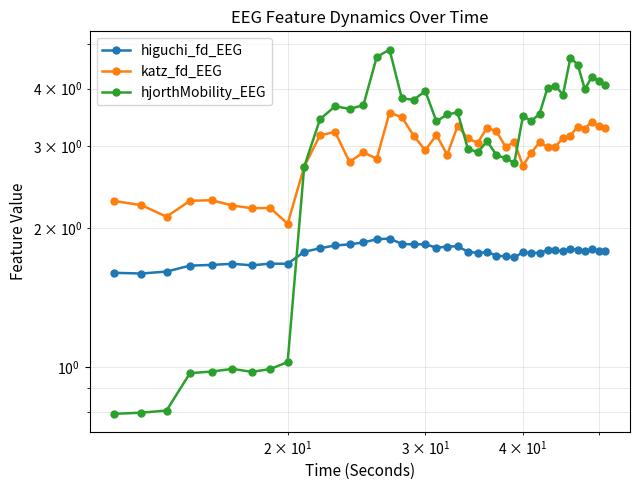

Which series ends up on top after the final intersection of hjorthMobility_EEG and katz_fd_EEG?

hjorthMobility_EEG